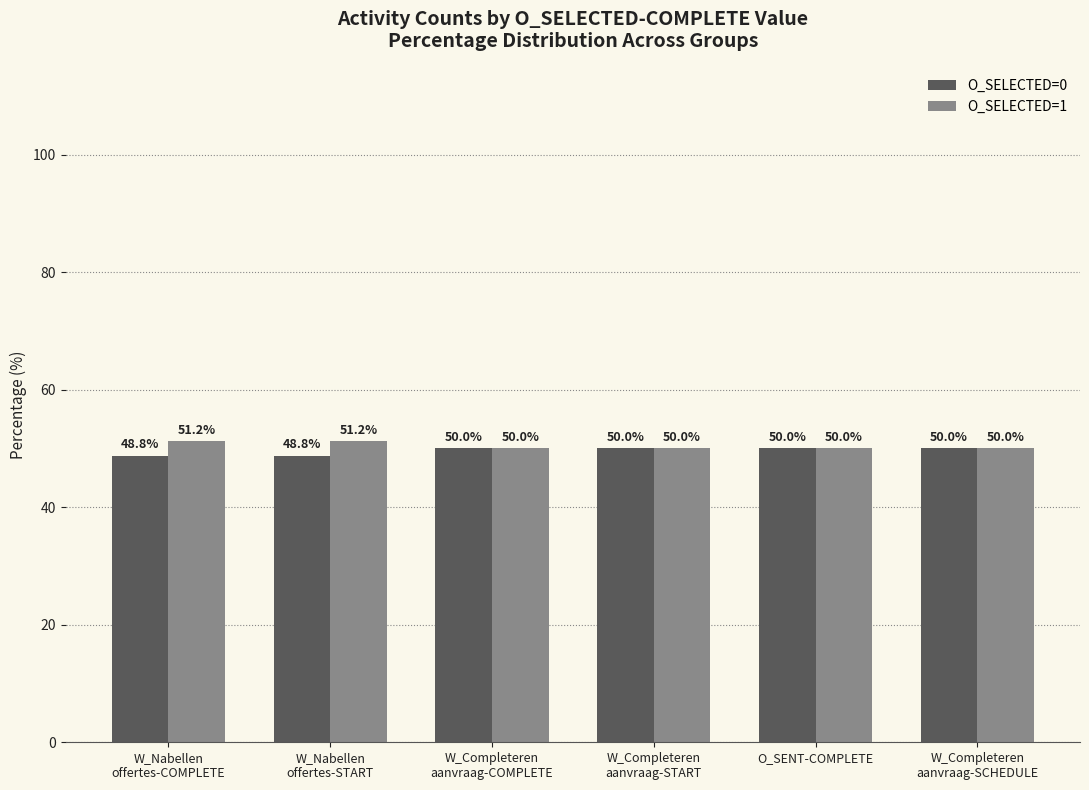

Rank the series by their maximum value, from lowest to highest.

O_SELECTED=0, O_SELECTED=1